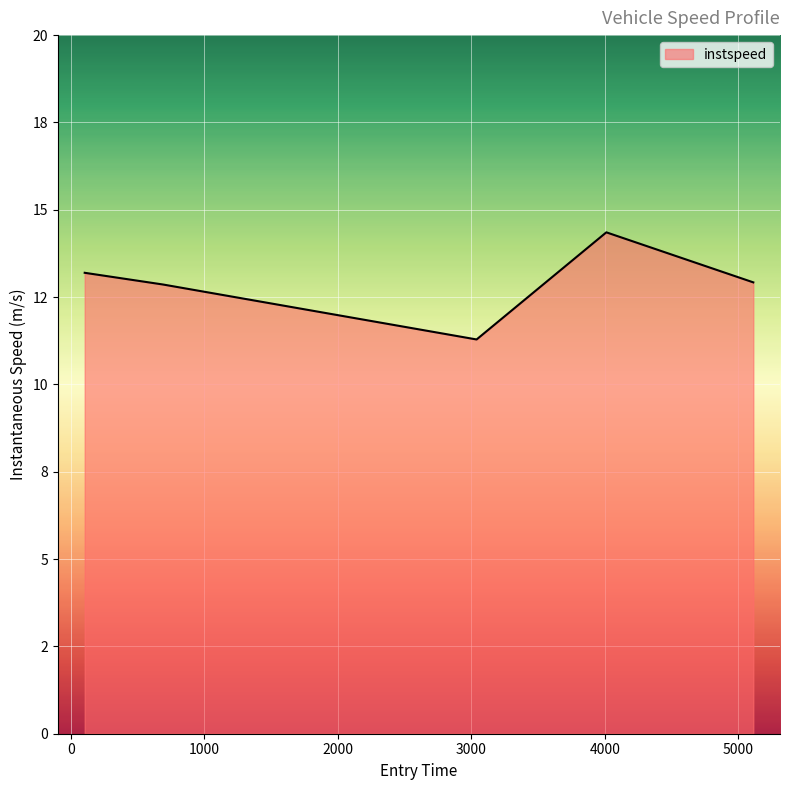

Rank the categories by value from lowest to highest.

3040.0, 691.0, 5113.0, 104.12949330403264, 4012.0